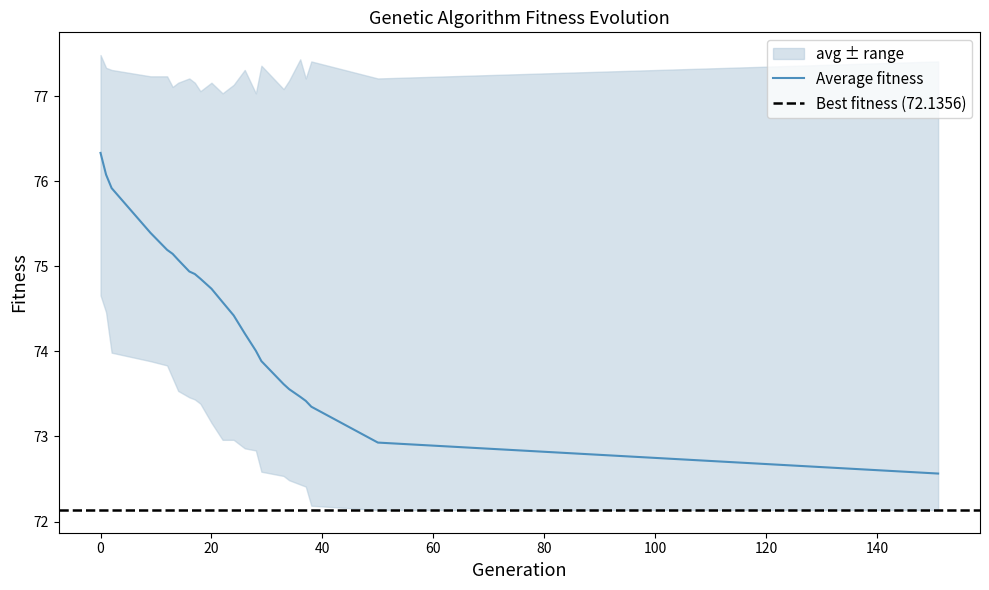

What is the maximum value for Average fitness?

76.3